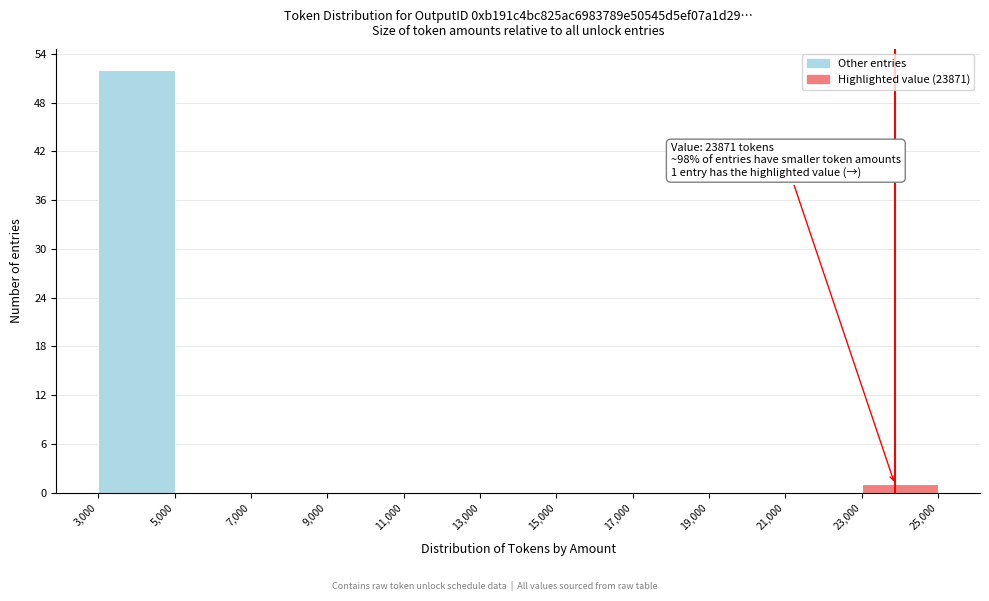

Which range on the x-axis has the tallest bar?

3,000 to 5,000